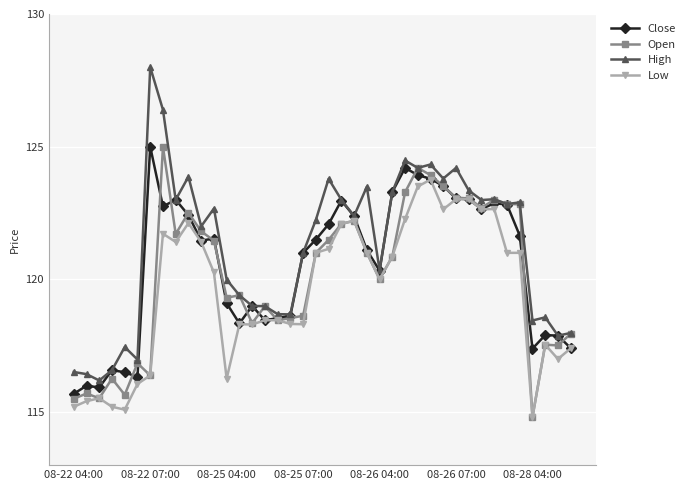

What is the value of the High point at the 29th from the left?

124.3